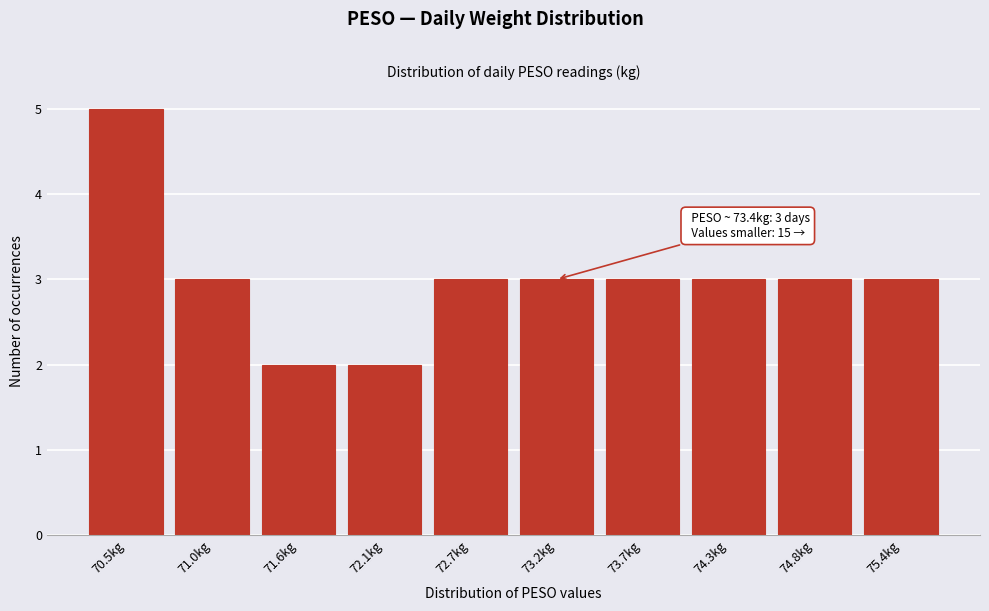

Reading right to left, what are all the values shown in this chart?

3	3	3	3	3	3	2	2	3	5